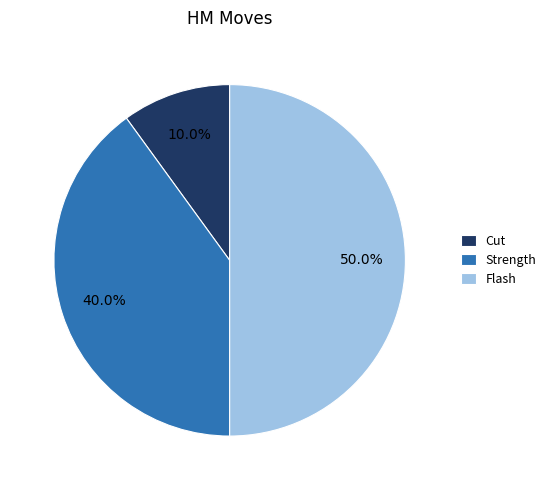

To the nearest percent, what is the combined percentage of Strength and Flash?

90%